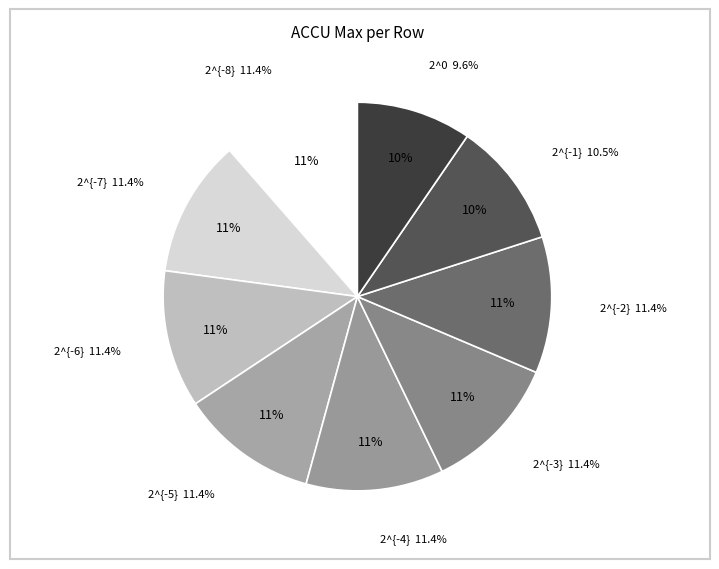

To the nearest percent, what is the combined percentage of 2^{-6} and 2^{-3}?

23%